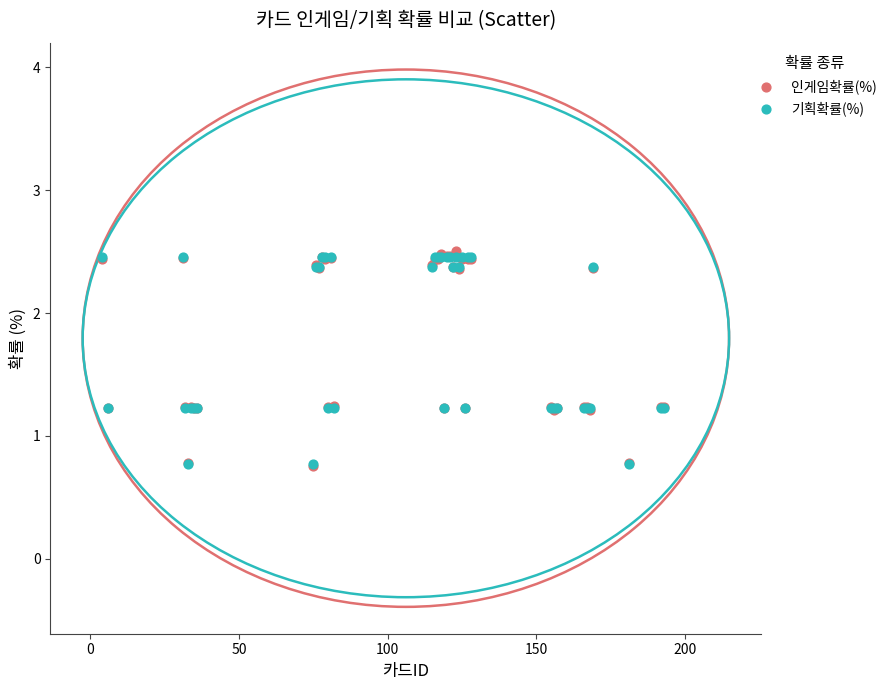

What are all the series names shown in the legend?

인게임확률(%), 기획확률(%)